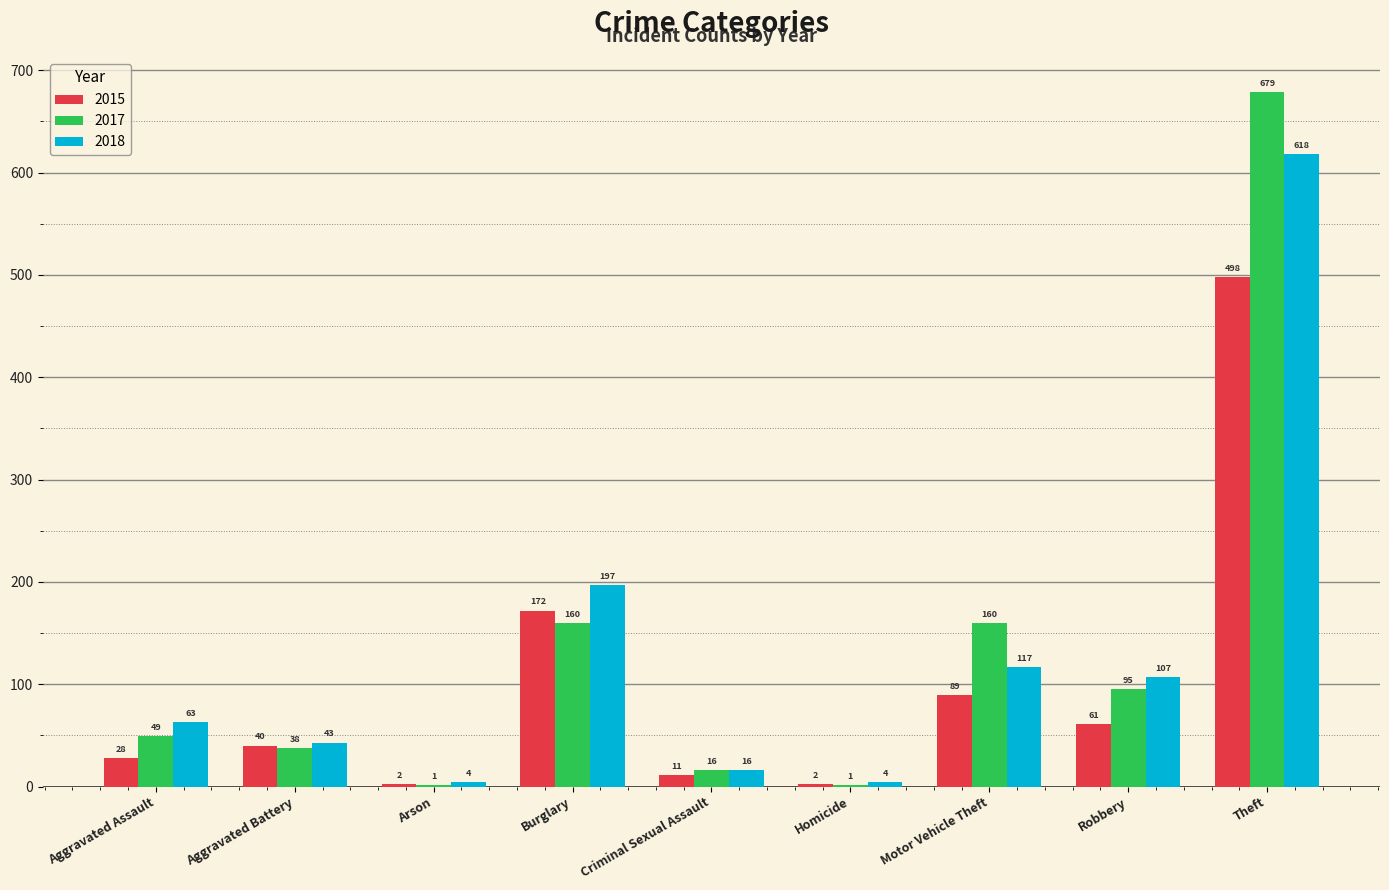

What is the sum of all 2017 values?

1199